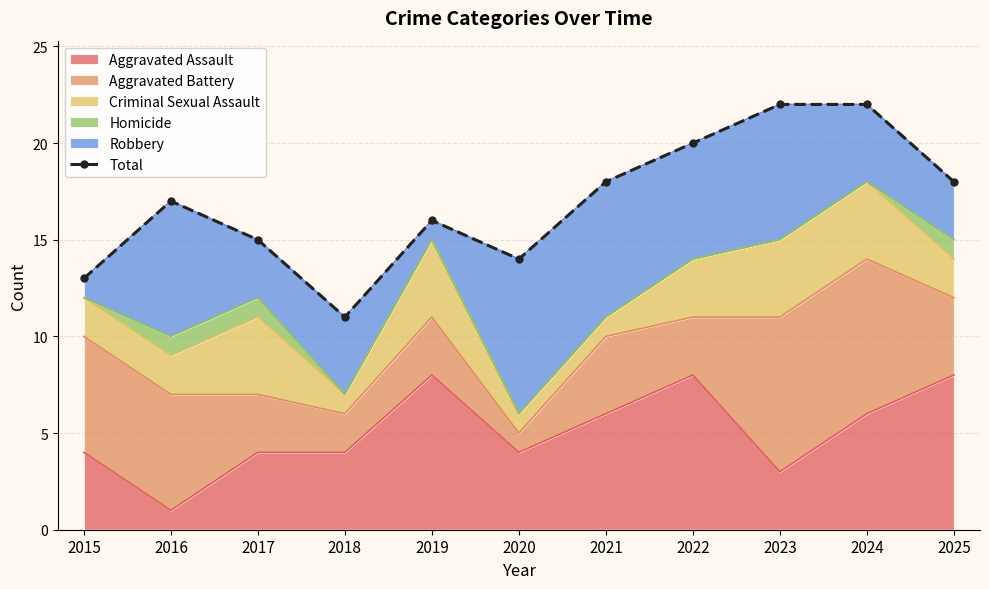

How many lines are shown in the chart?

1